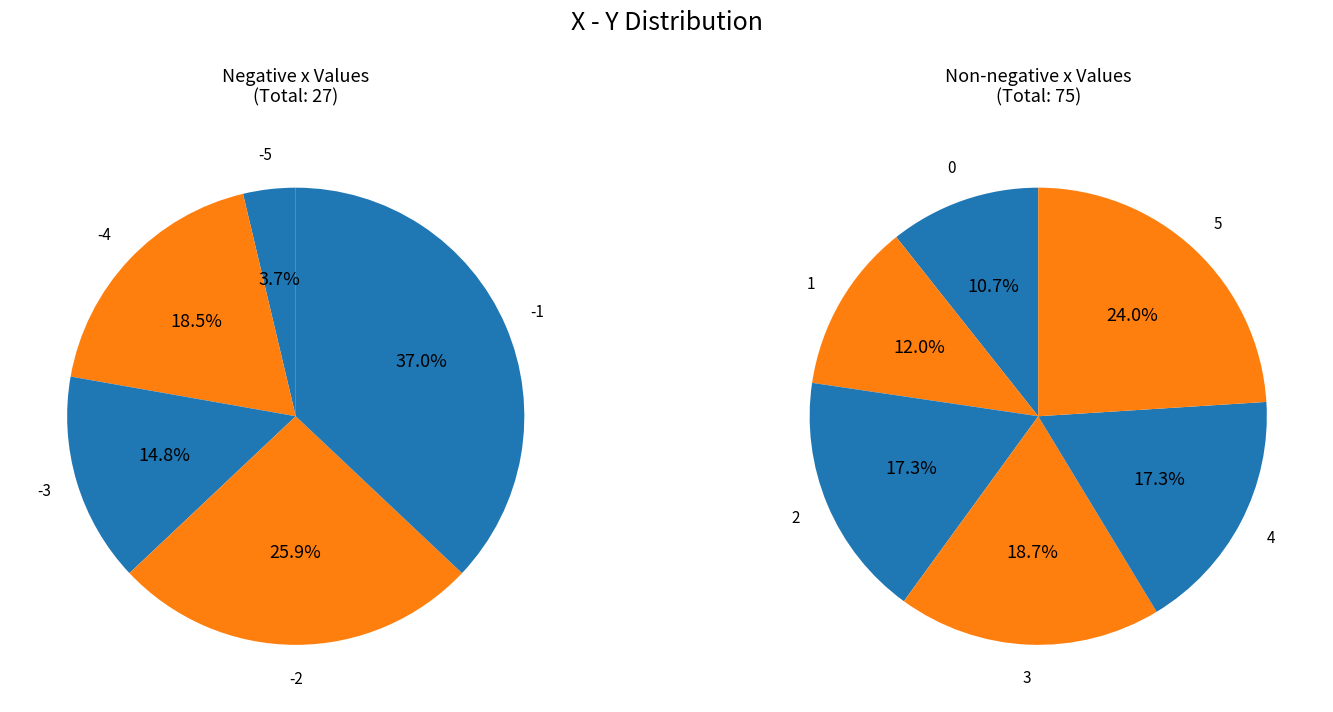

What is the change in value from -2 to 5?

+11